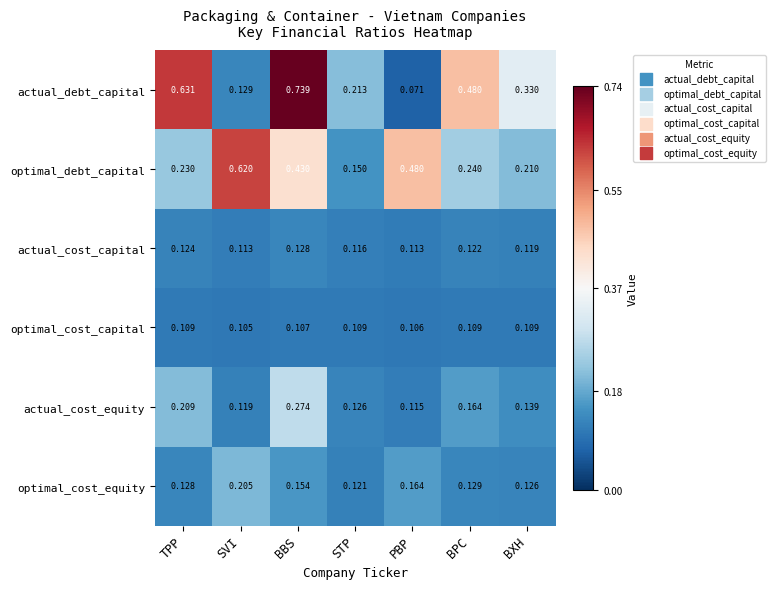

Where is optimal_cost_capital nearest to the value 0?

SVI